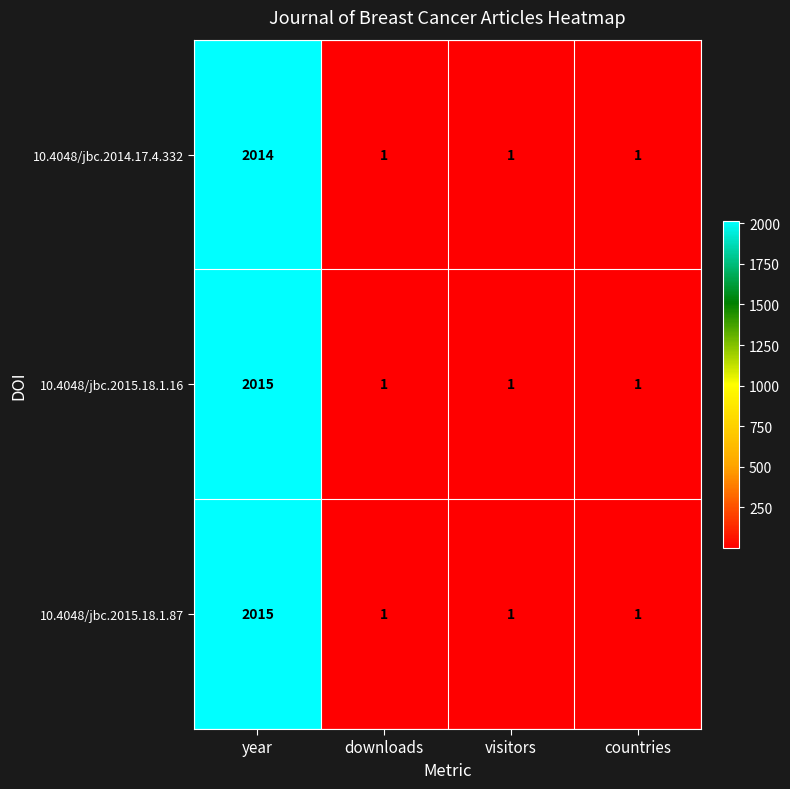

What is the greatest value displayed?

2015